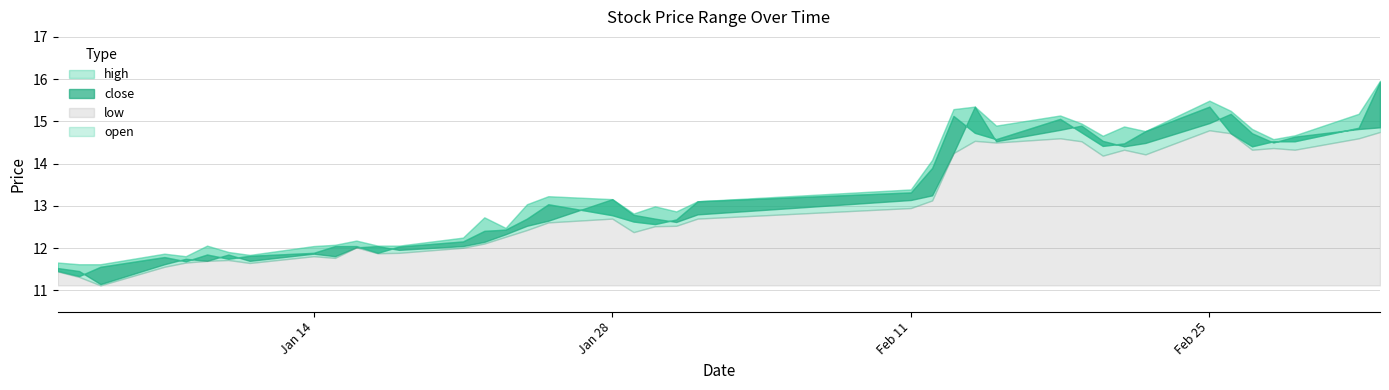

Between 2019-01-28 and 2019-03-05, which series saw the biggest shift?

close